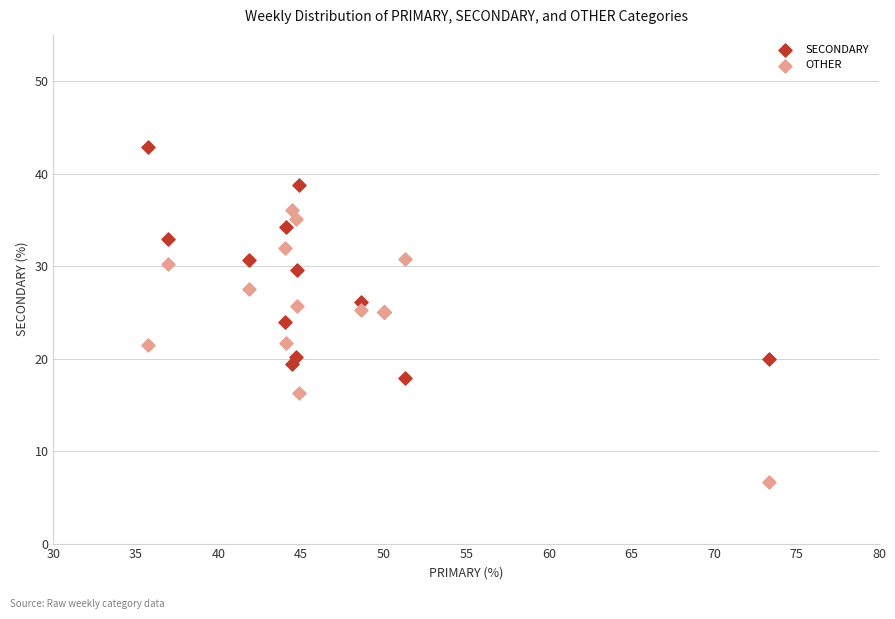

Which series contains the highest Y value?

SECONDARY